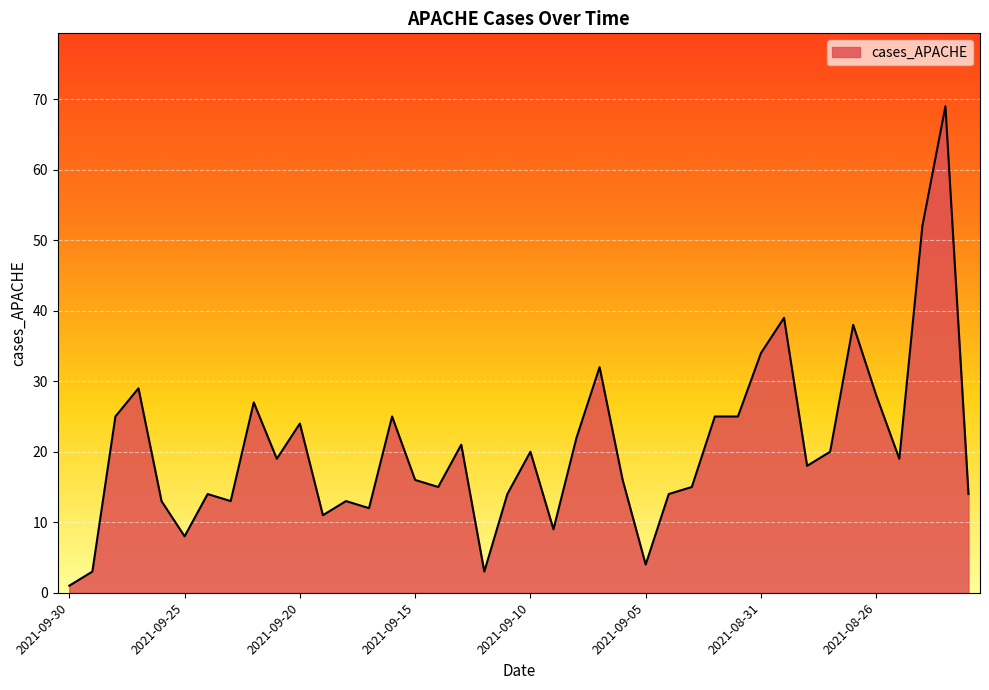

What is the greatest value displayed?

69